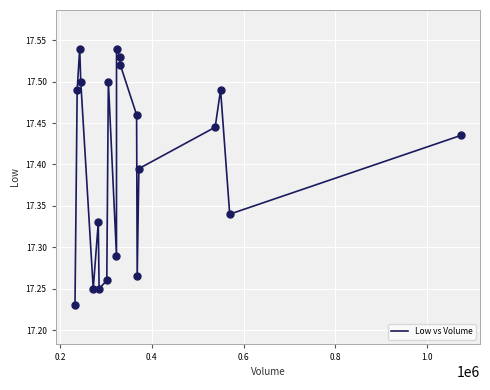

What is the difference between the maximum and minimum values?

0.3